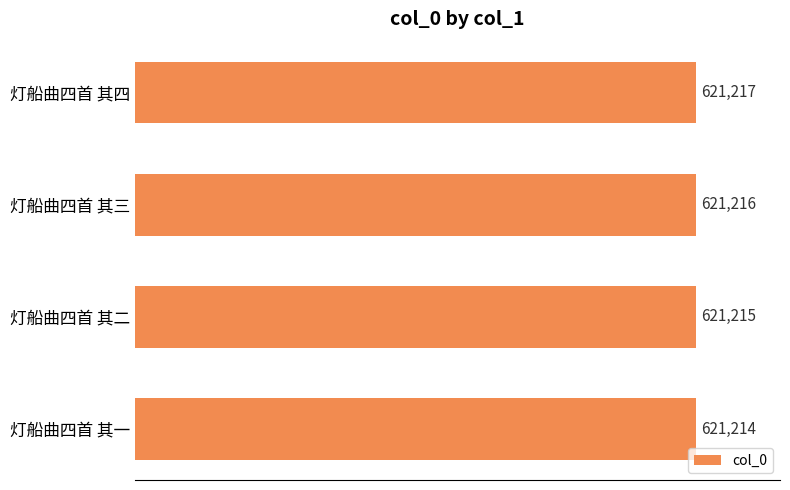

What is the difference between the maximum and minimum values?

3